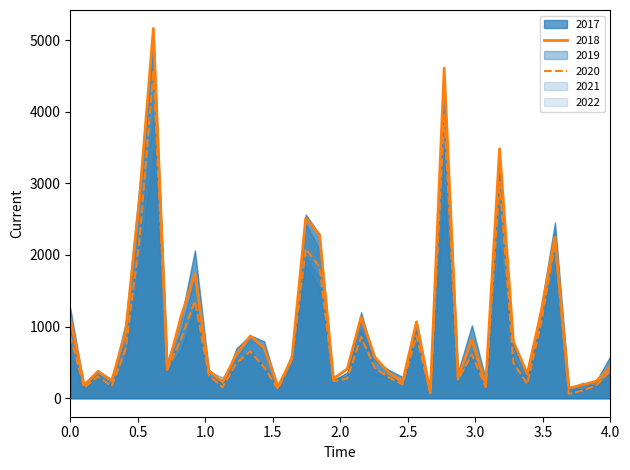

What is the highest value of the 2020 series?

4578